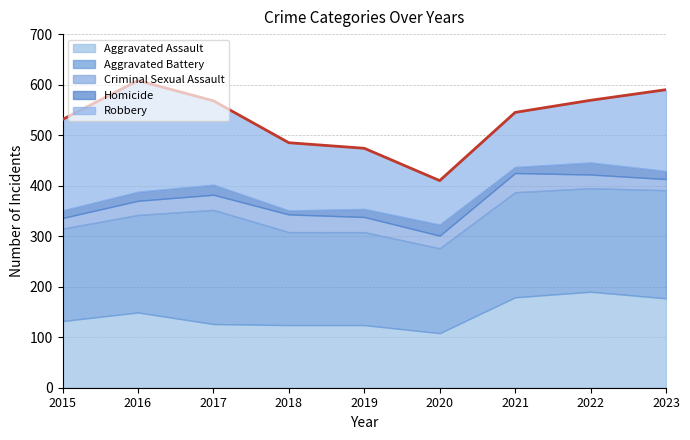

What is the average value of the Robbery series?

144